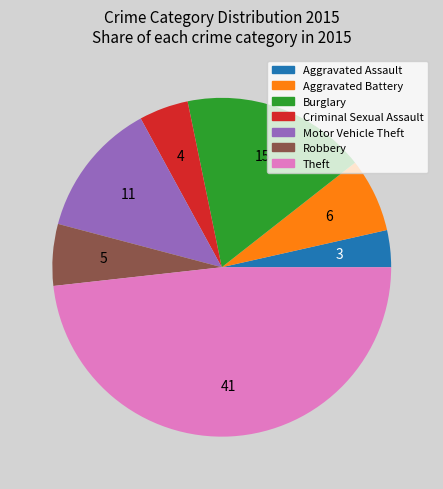

What is the ratio of the value at Burglary to the value at Robbery?

3.0